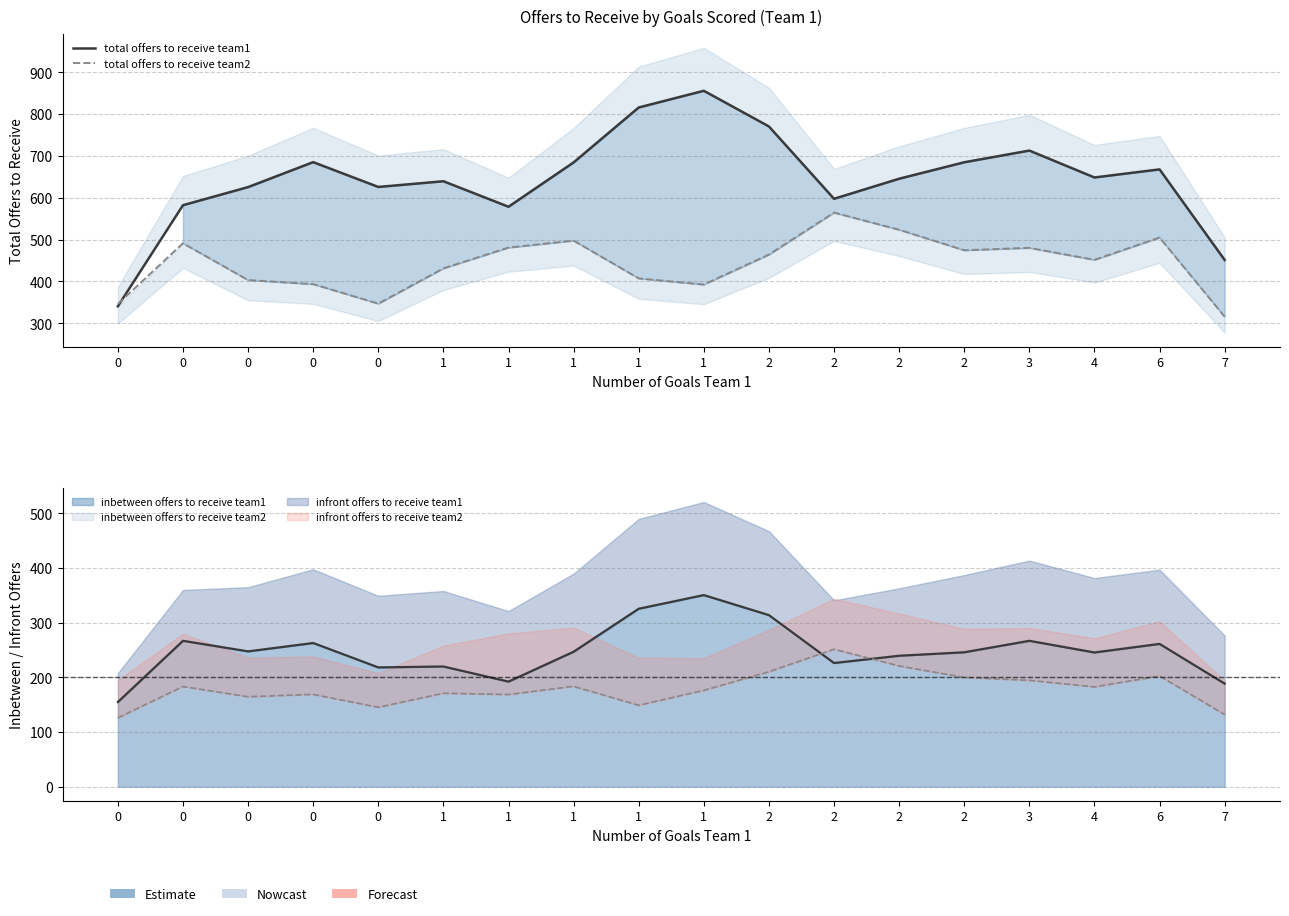

What is the highest value of the total offers to receive team1 series?

856.0